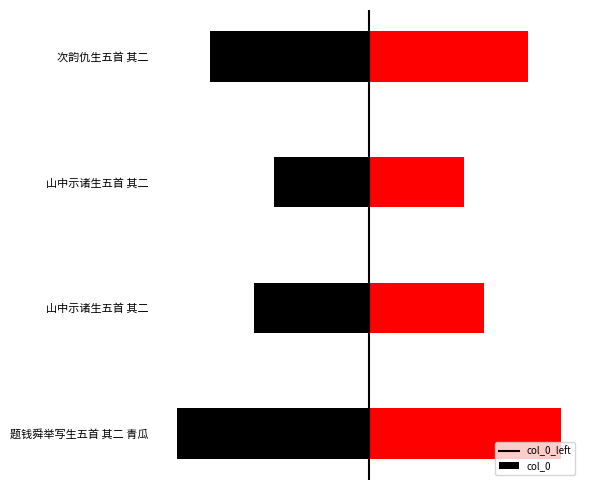

Count the col_0 values in the range 684327 to 1139646.

3